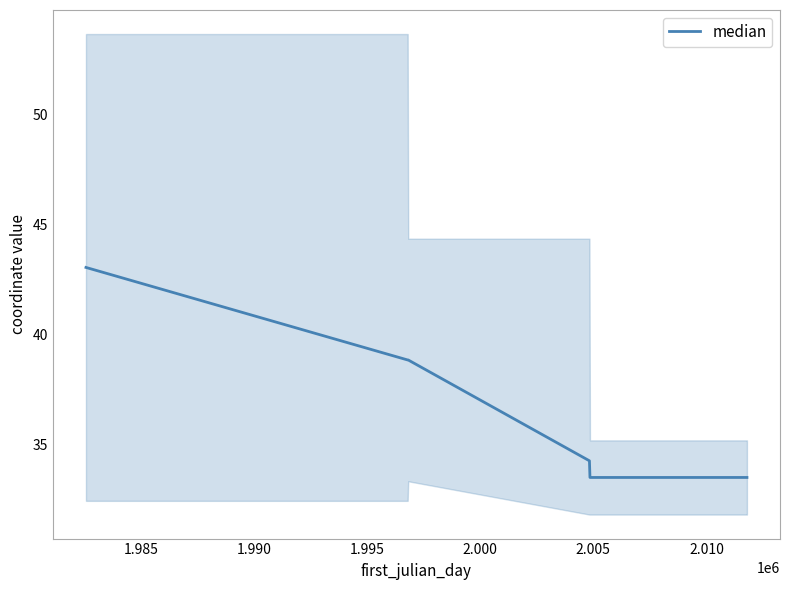

Is this an area chart (filled region under the line)?

No